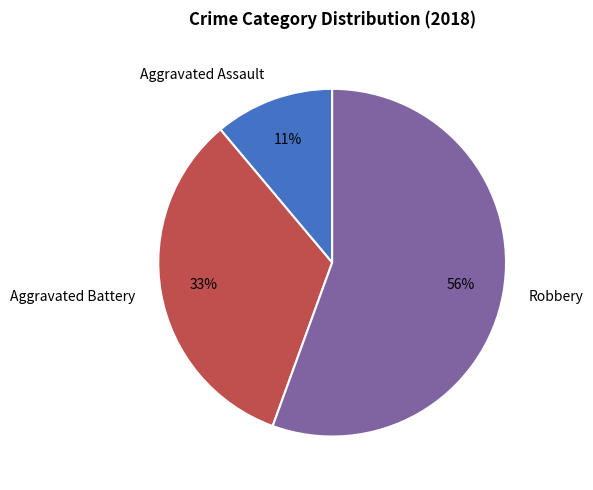

What is the ratio of the value at Robbery to the value at Aggravated Battery?

1.7